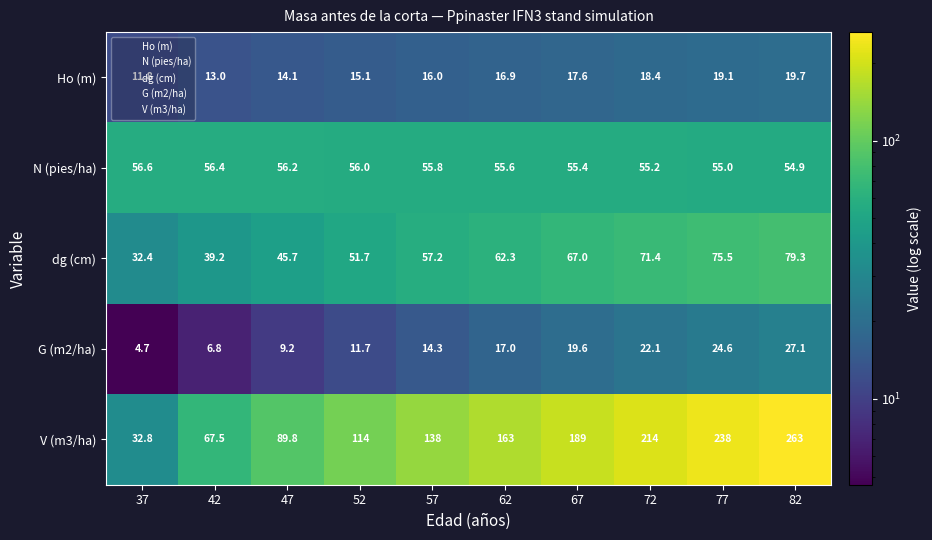

What is the approximate value of N (pies/ha) at 47?

56.2